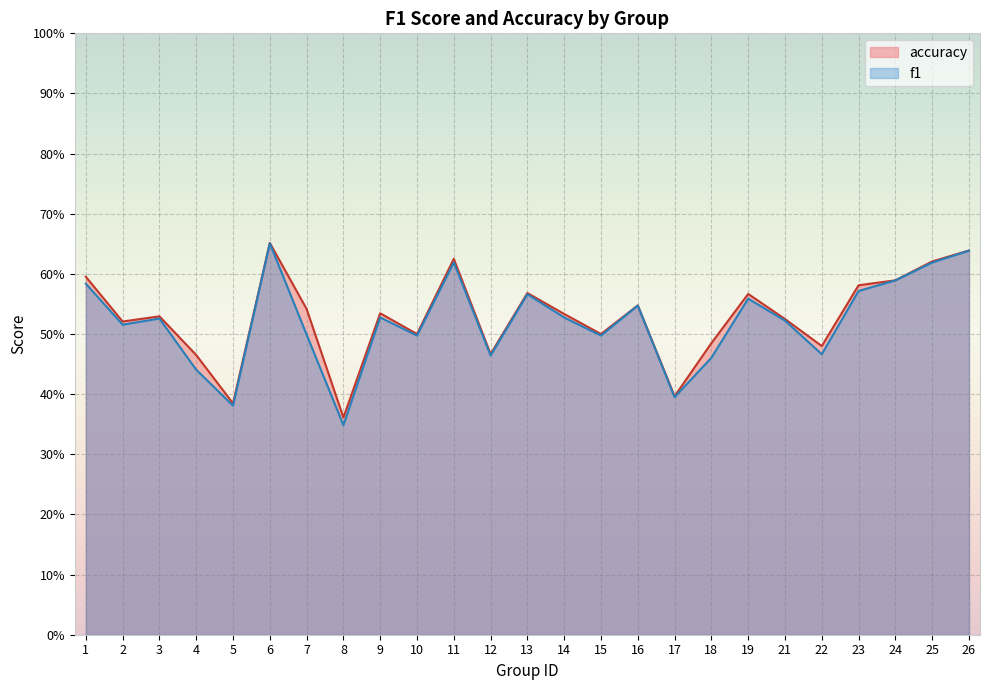

Rank the series by their average value, from lowest to highest.

f1, accuracy